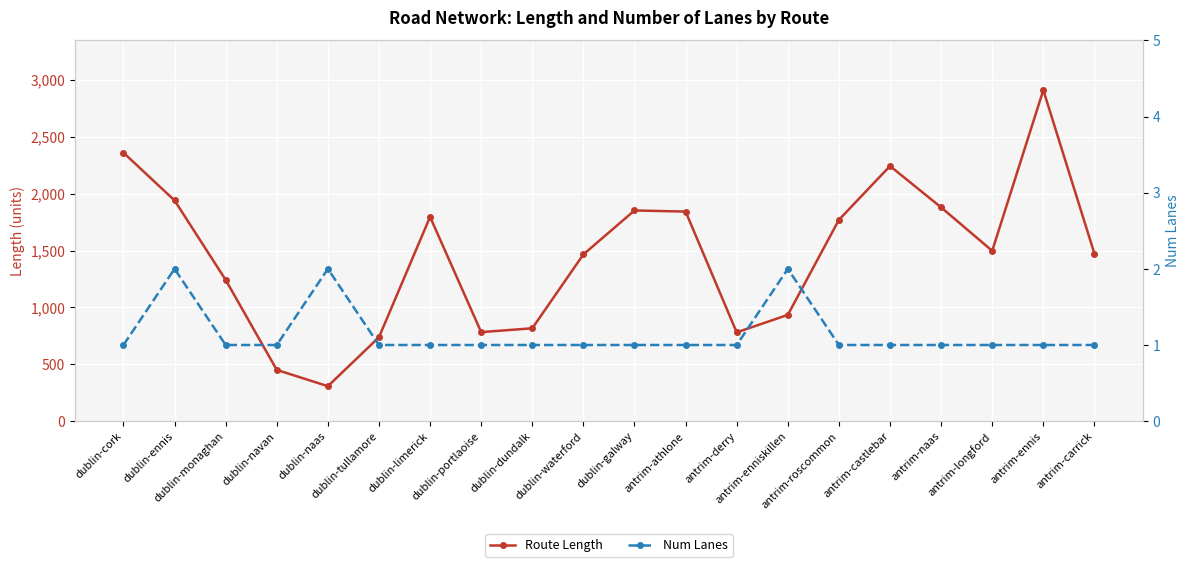

What is the difference between the second highest and minimum values in the Num Lanes series?

1.0